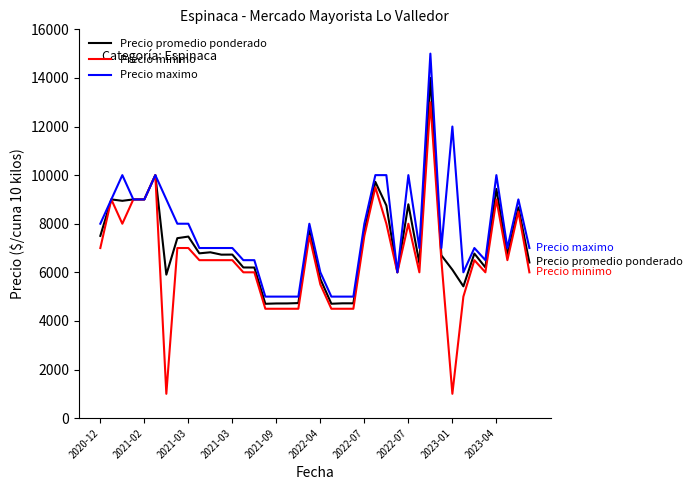

What is the lowest value of the Precio minimo series?

1000